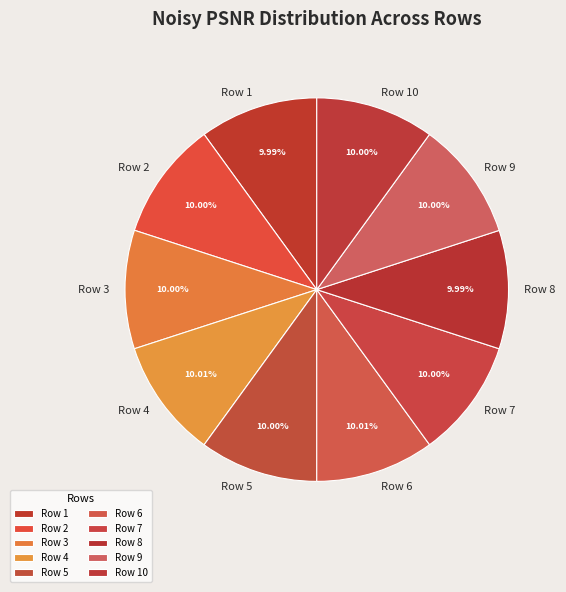

True or false: Row 5 accounts for 10% of the total.

True